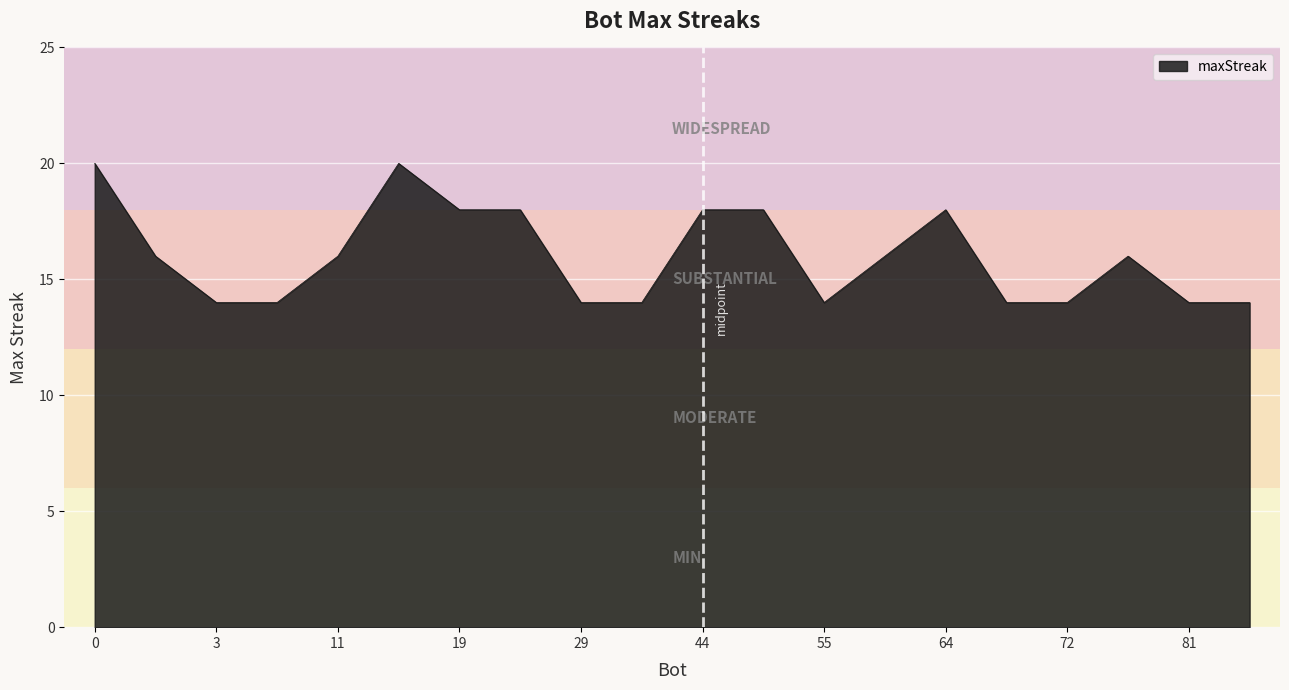

What is the greatest value displayed?

20